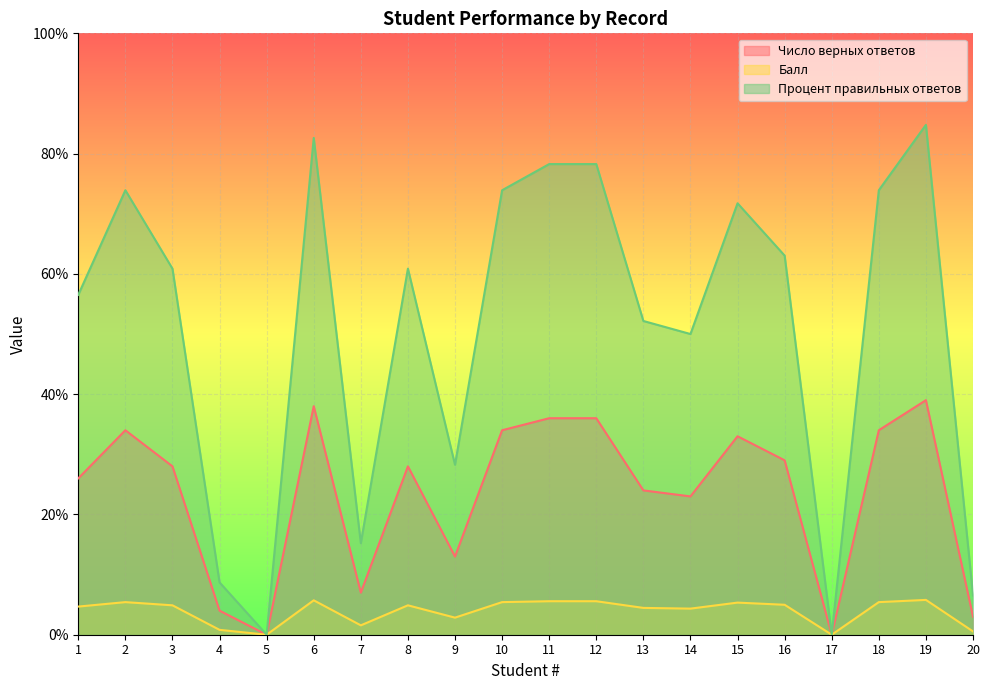

Reading right to left, extract all data points from this chart.

Число верных ответов: 20=3.0	19=39.0	18=34.0	17=0.0	16=29.0	15=33.0	14=23.0	13=24.0	12=36.0	11=36.0	10=34.0	9=13.0	8=28.0	7=7.0	6=38.0	5=0.0	4=4.0	3=28.0	2=34.0	1=26.0
Балл: 20=0.6	19=5.8	18=5.4	17=0.0	16=5.0	15=5.3	14=4.3	13=4.5	12=5.6	11=5.6	10=5.4	9=2.8	8=4.9	7=1.6	6=5.7	5=0.0	4=0.8	3=4.9	2=5.4	1=4.7
Процент правильных ответов: 20=6.5	19=84.8	18=73.9	17=0.0	16=63.0	15=71.7	14=50.0	13=52.2	12=78.3	11=78.3	10=73.9	9=28.3	8=60.9	7=15.2	6=82.6	5=0.0	4=8.7	3=60.9	2=73.9	1=56.5